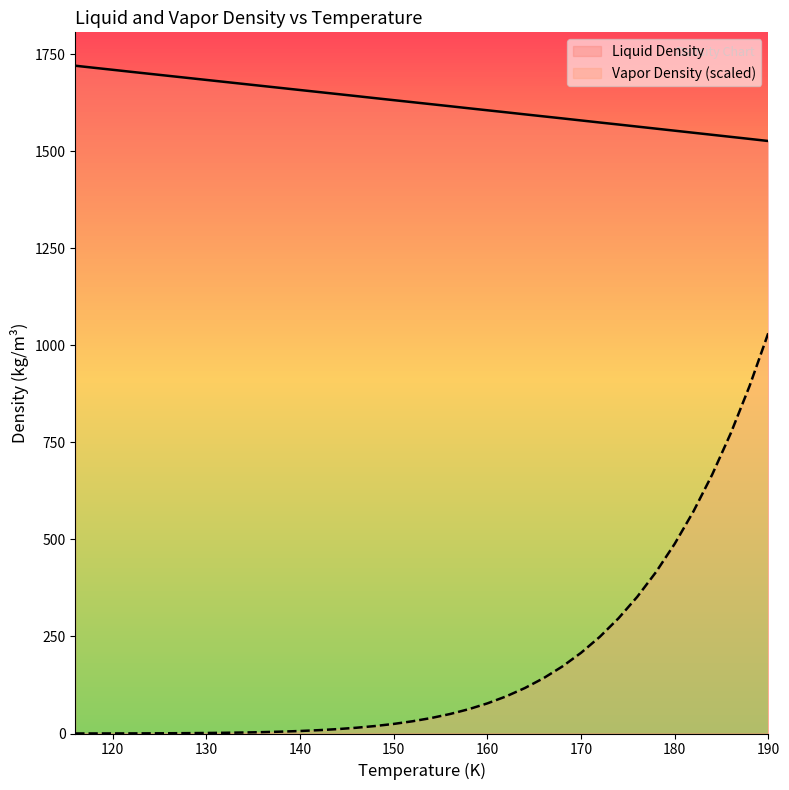

Is the value of Vapor Density at 140 greater than the value of Liquid Density at 138?

No